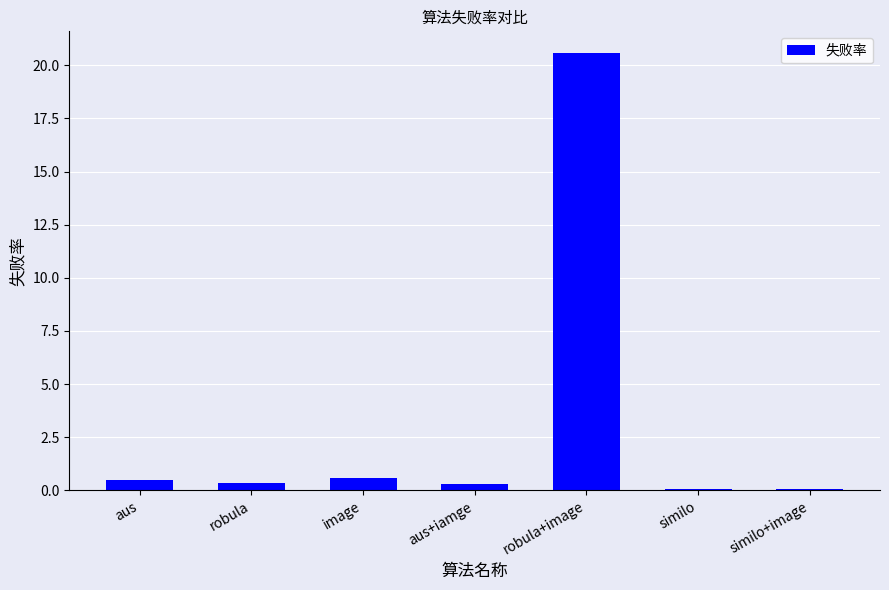

How many bars are there in total?

7